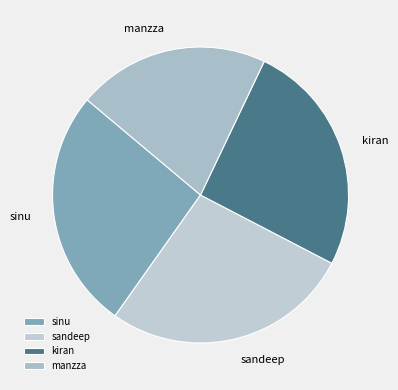

Which has a higher value, sinu or kiran?

sinu